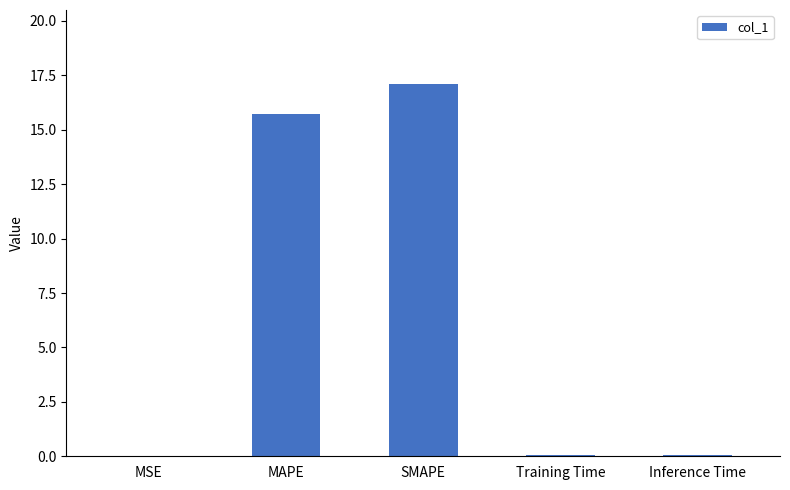

How many distinct data groups are displayed?

1